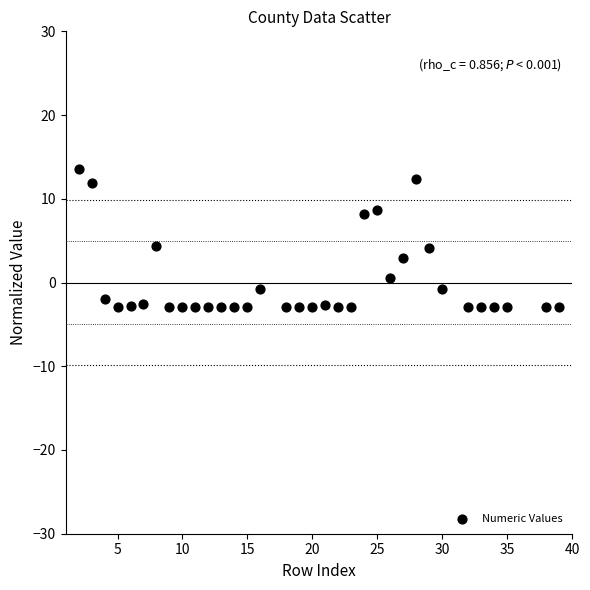

What is the range of Y values (max minus min)?

16.4